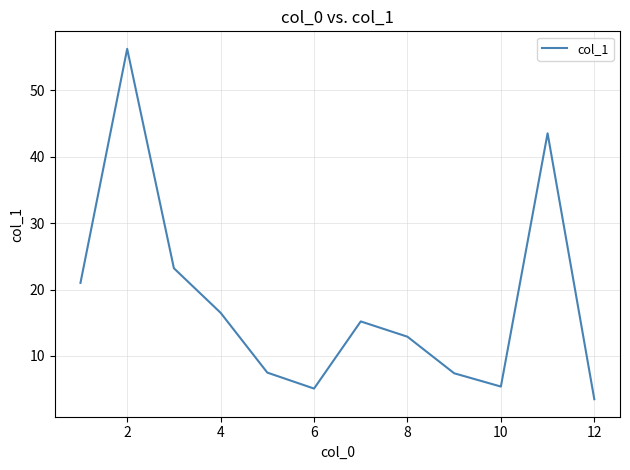

What is the greatest value displayed?

56.2